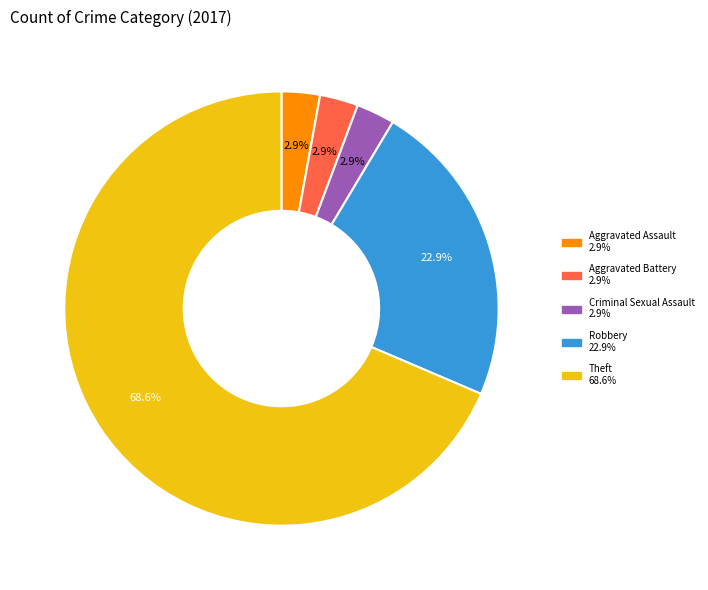

How many segments does this pie chart have?

5